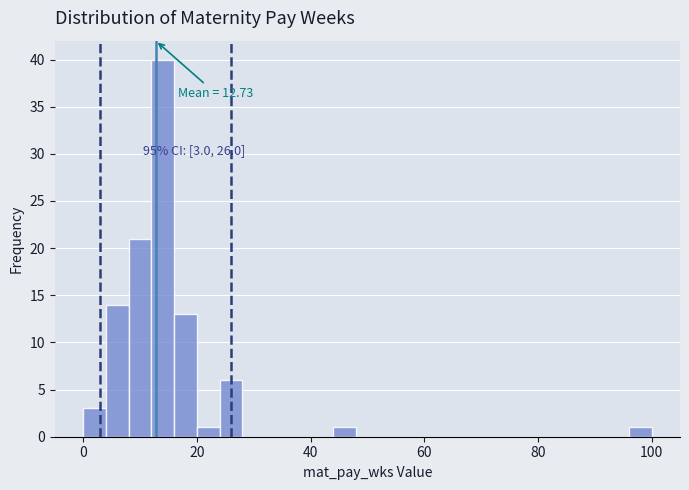

Read against the x-axis, roughly where is the centre of the tallest bar?

14